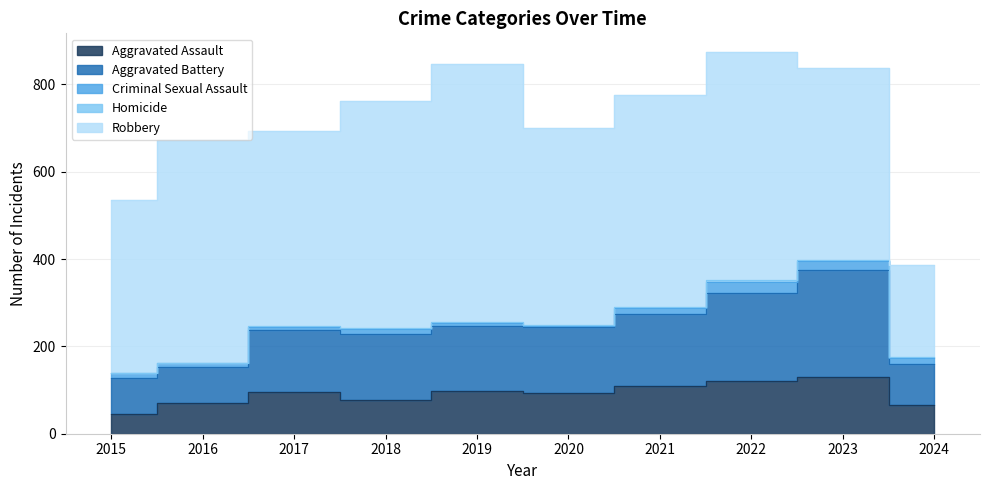

How many series are shown in this chart?

5